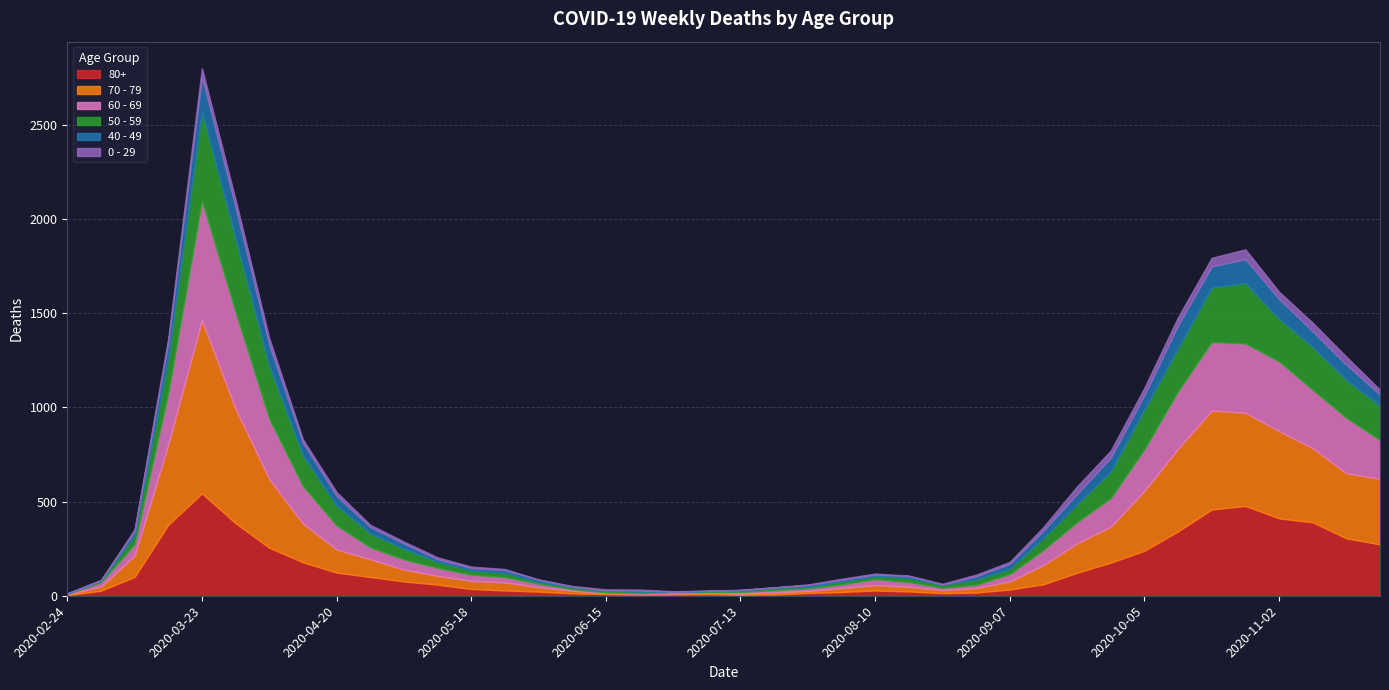

Does the chart have visible grid lines?

Yes